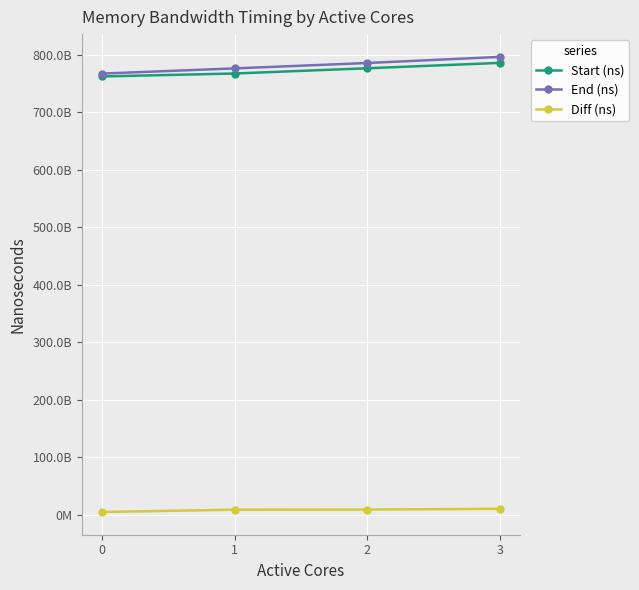

List the labels in order of Start (ns) value, largest first.

3, 2, 1, 0